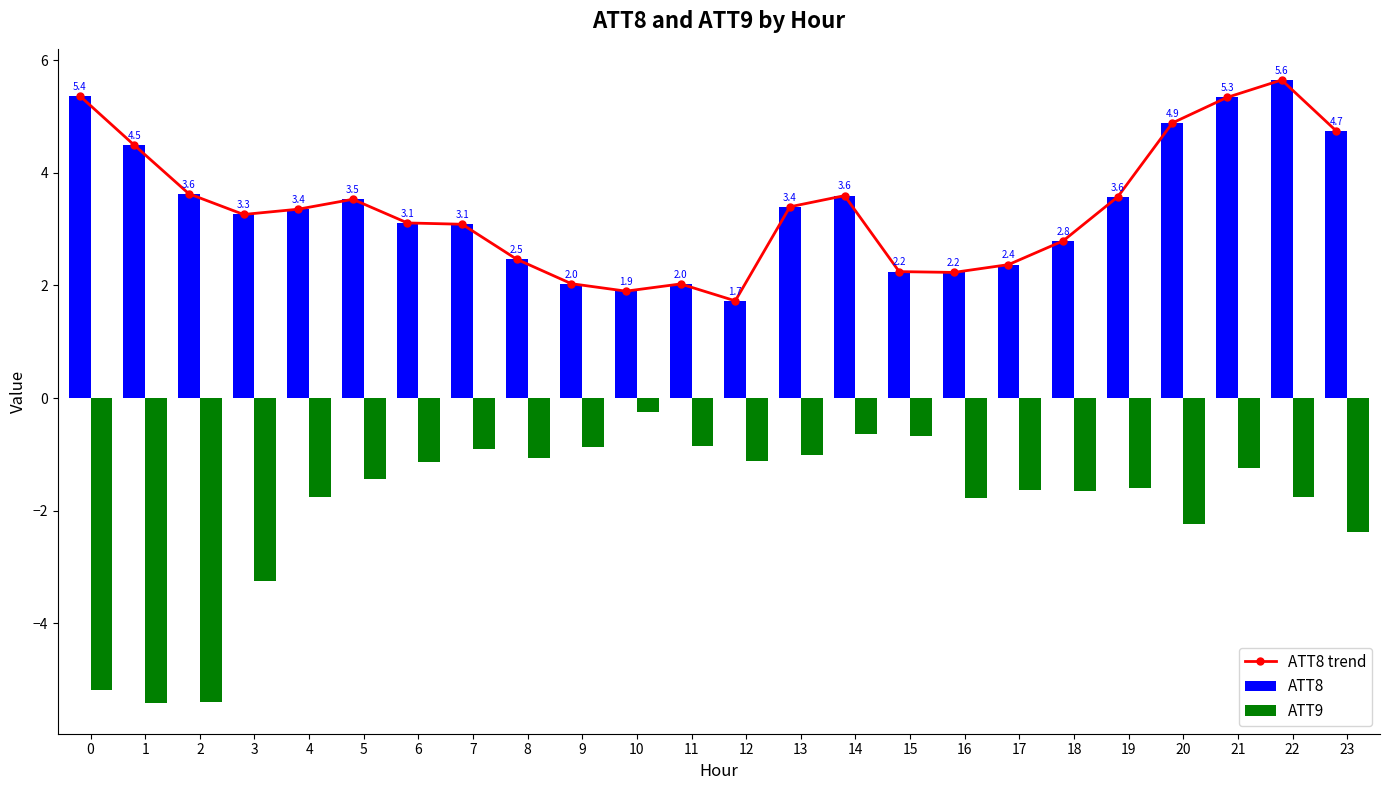

What is the value of the ATT8 bar at the 20th from the left?

3.6